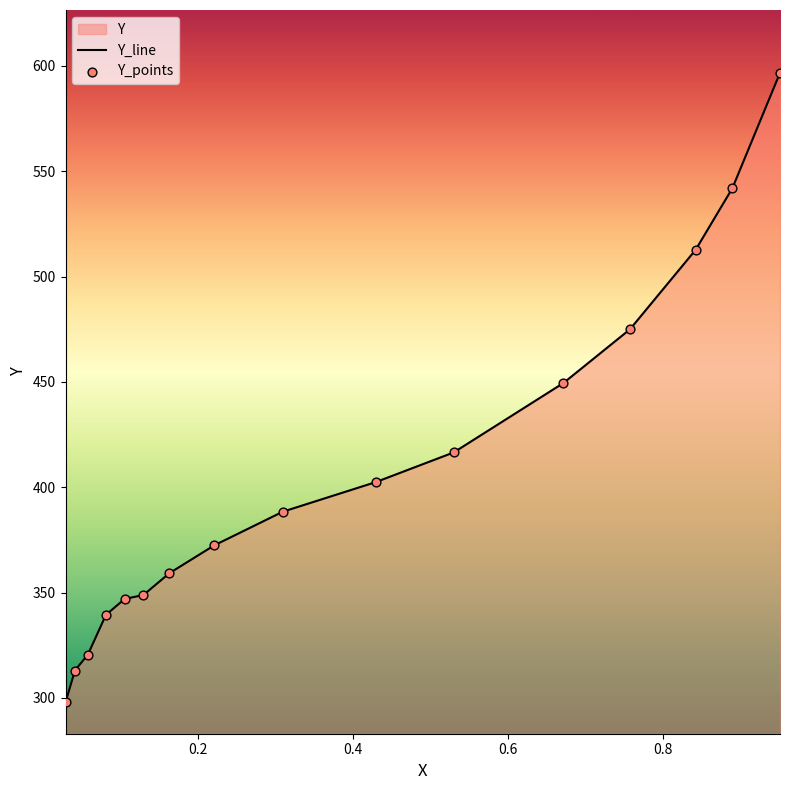

At how many categories does at least one series exceed 589?

1